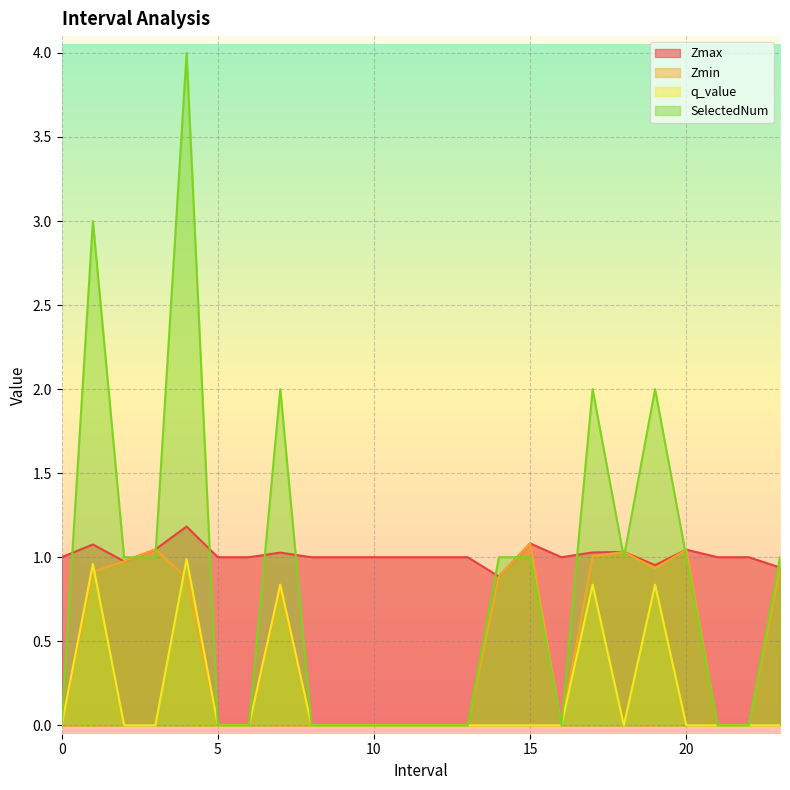

True or false: SelectedNum and q_value intersect in this chart.

False